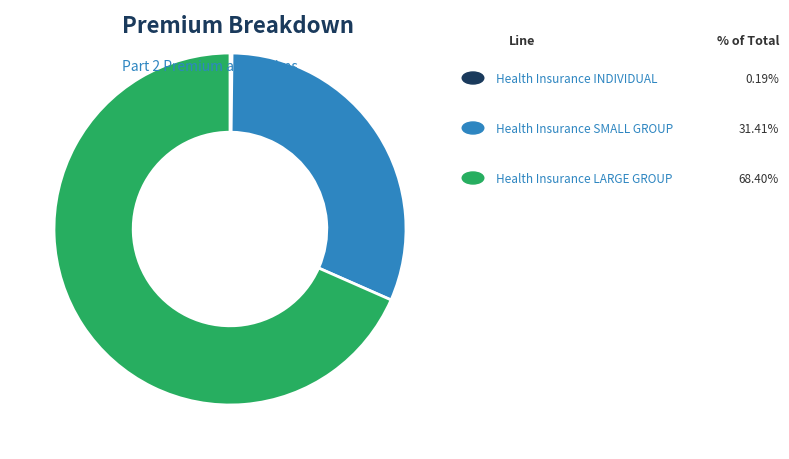

Does any single category account for the majority?

Yes